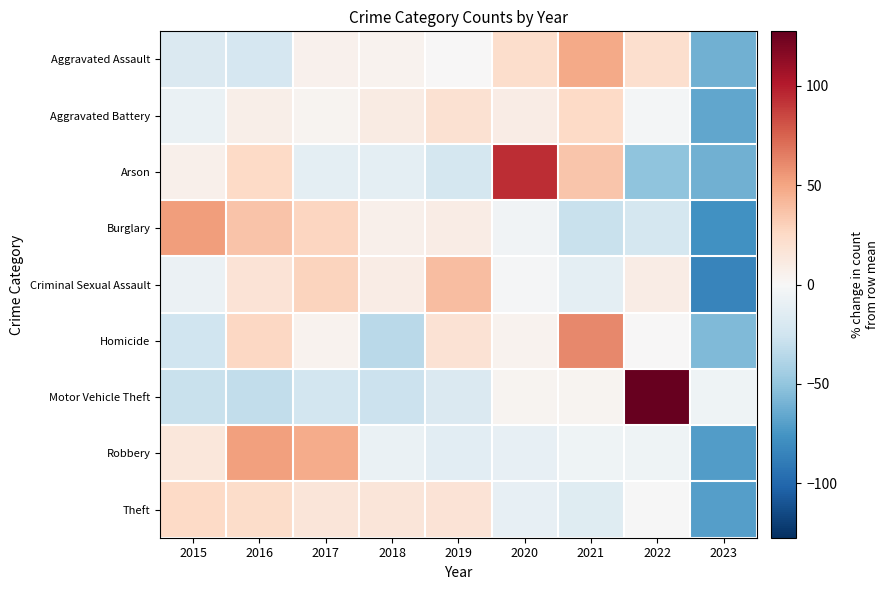

Reading left to right, transcribe all the data shown in this chart.

Aggravated Assault: 2015=-18.8	2016=-21.8	2017=5.1	2018=4.6	2019=0.0	2020=22.8	2021=48.2	2022=21.3	2023=-61.4
Aggravated Battery: 2015=-8.1	2016=7.6	2017=3.4	2018=10.9	2019=19.9	2020=9.8	2021=25.5	2022=-2.5	2023=-66.4
Arson: 2015=6.5	2016=25.8	2017=-12.9	2018=-12.9	2019=-22.6	2020=93.5	2021=35.5	2022=-51.6	2023=-61.3
Burglary: 2015=52.7	2016=36.8	2017=27.1	2018=6.1	2019=9.2	2020=-4.8	2021=-28.1	2022=-21.9	2023=-77.1
Criminal Sexual Assault: 2015=-7.0	2016=17.6	2017=28.6	2018=9.4	2019=39.5	2020=-1.5	2021=-12.5	2022=9.4	2023=-83.6
Homicide: 2015=-25.7	2016=26.7	2017=4.9	2018=-34.5	2019=18.0	2020=4.9	2021=61.7	2022=0.5	2023=-56.3
Motor Vehicle Theft: 2015=-28.2	2016=-31.4	2017=-23.5	2018=-27.0	2019=-18.2	2020=3.3	2021=3.6	2022=127.3	2023=-5.9
Robbery: 2015=14.7	2016=52.2	2017=47.2	2018=-8.5	2019=-13.5	2020=-10.0	2021=-5.8	2022=-5.4	2023=-71.0
Theft: 2015=25.6	2016=23.4	2017=15.1	2018=15.1	2019=17.3	2020=-10.0	2021=-15.5	2022=-0.7	2023=-70.0